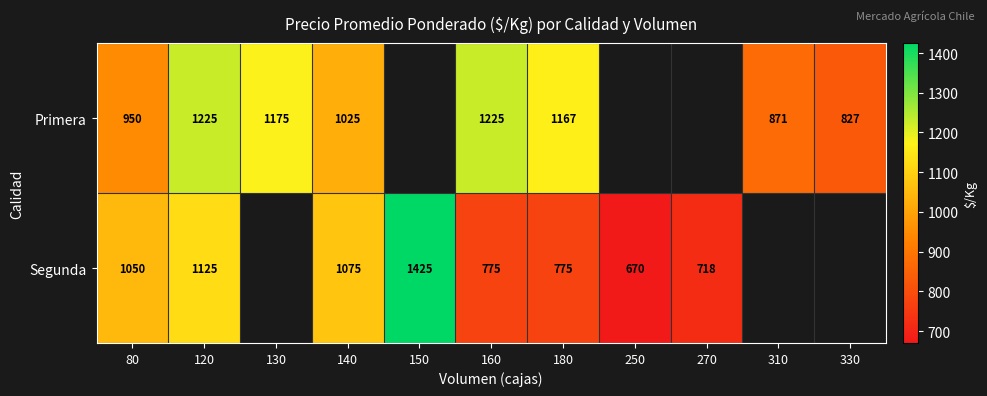

What is the minimum value shown in the chart?

670.0